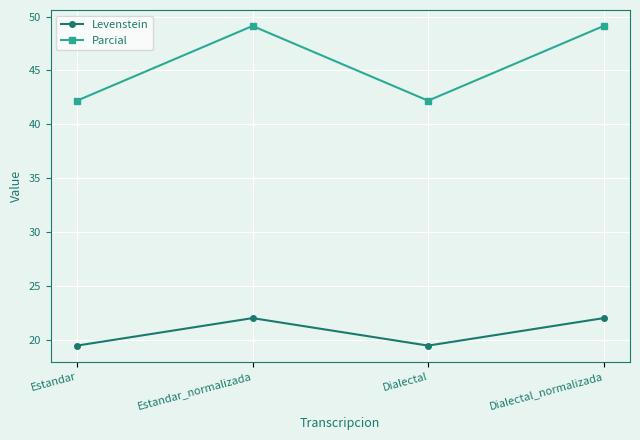

What is the smallest value displayed?

19.5